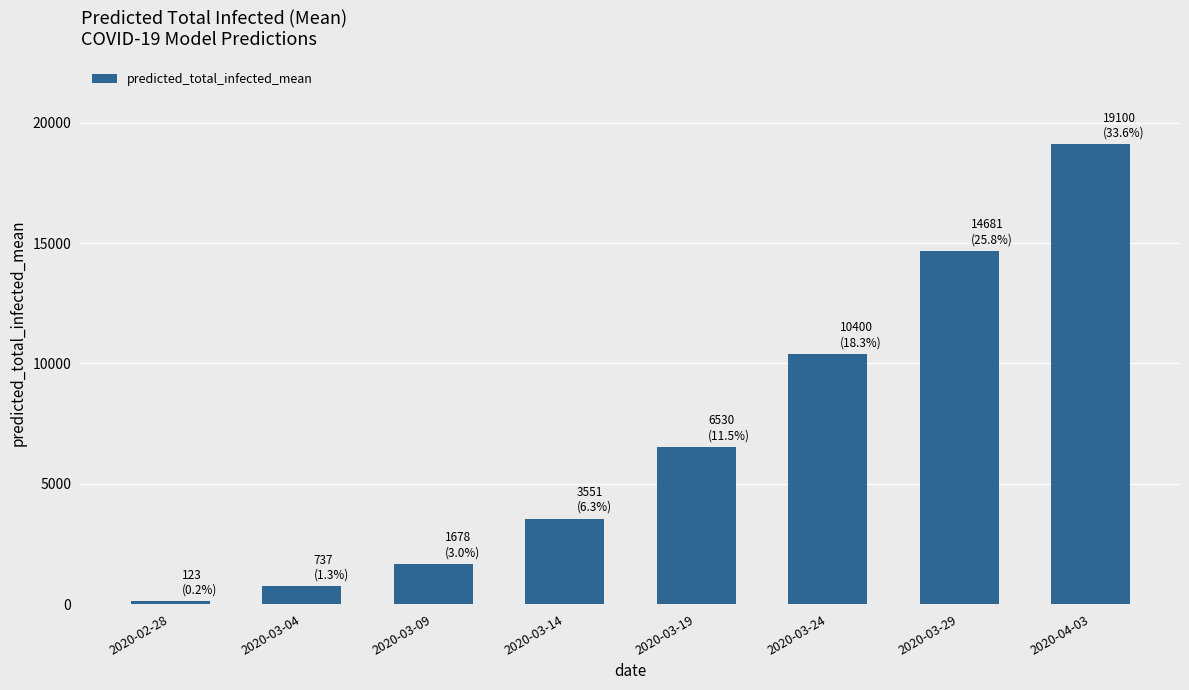

Which category has the highest value across all series?

2020-04-03